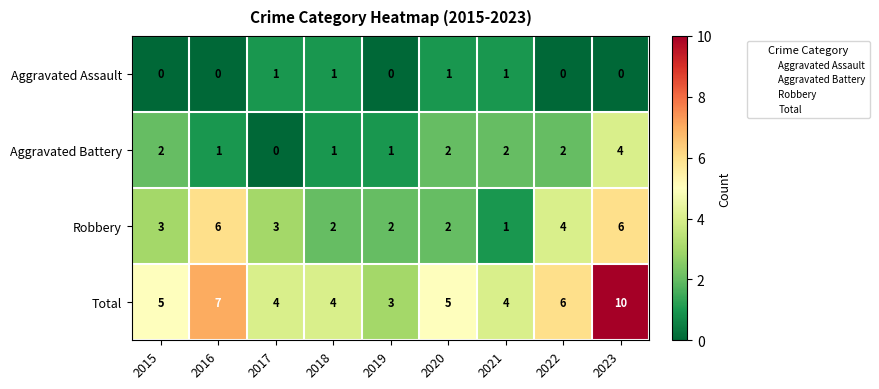

What is the difference between the maximum and minimum values in the Total series?

7